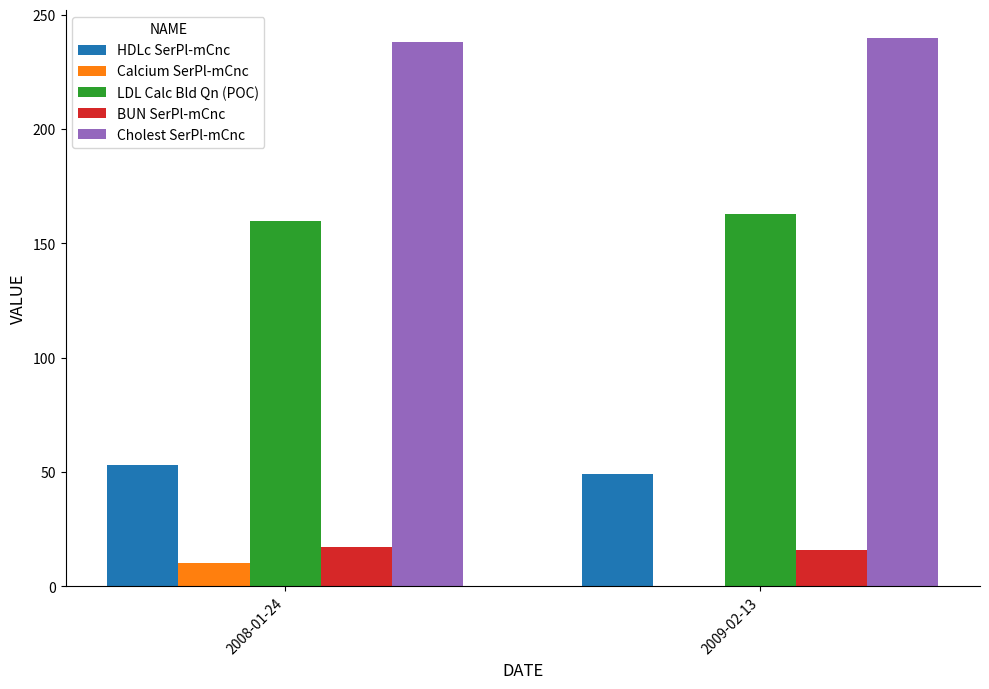

Is the value of Calcium SerPl-mCnc at 2009-02-13 greater than the value of LDL Calc Bld Qn (POC) at 2008-01-24?

No